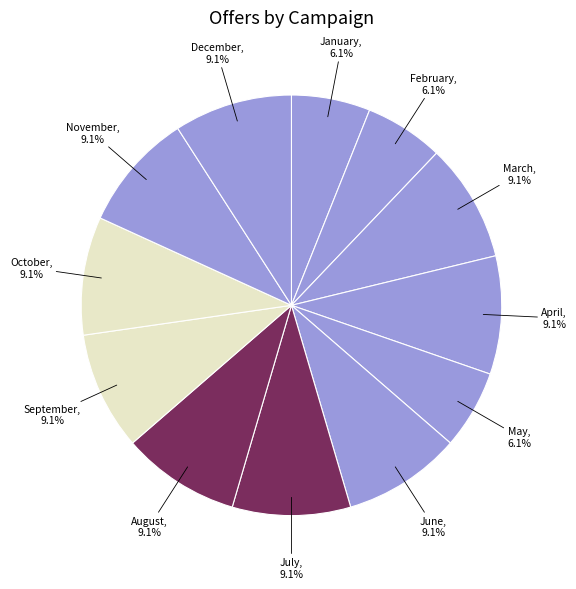

Which has a higher value, August or May?

August